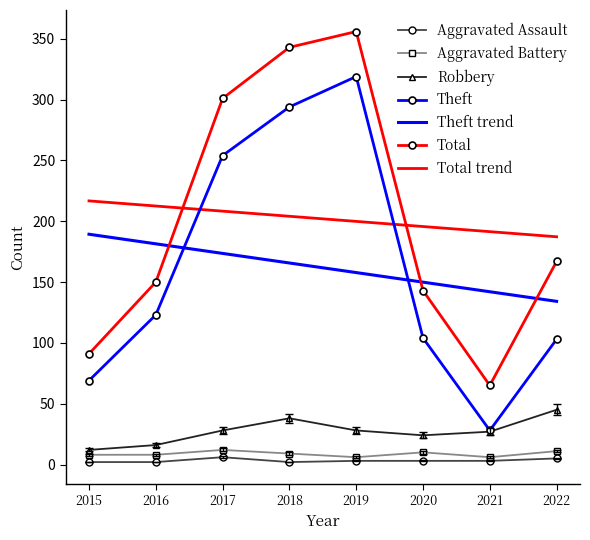

The value of Robbery at 2018 is 38.0. True or false?

True